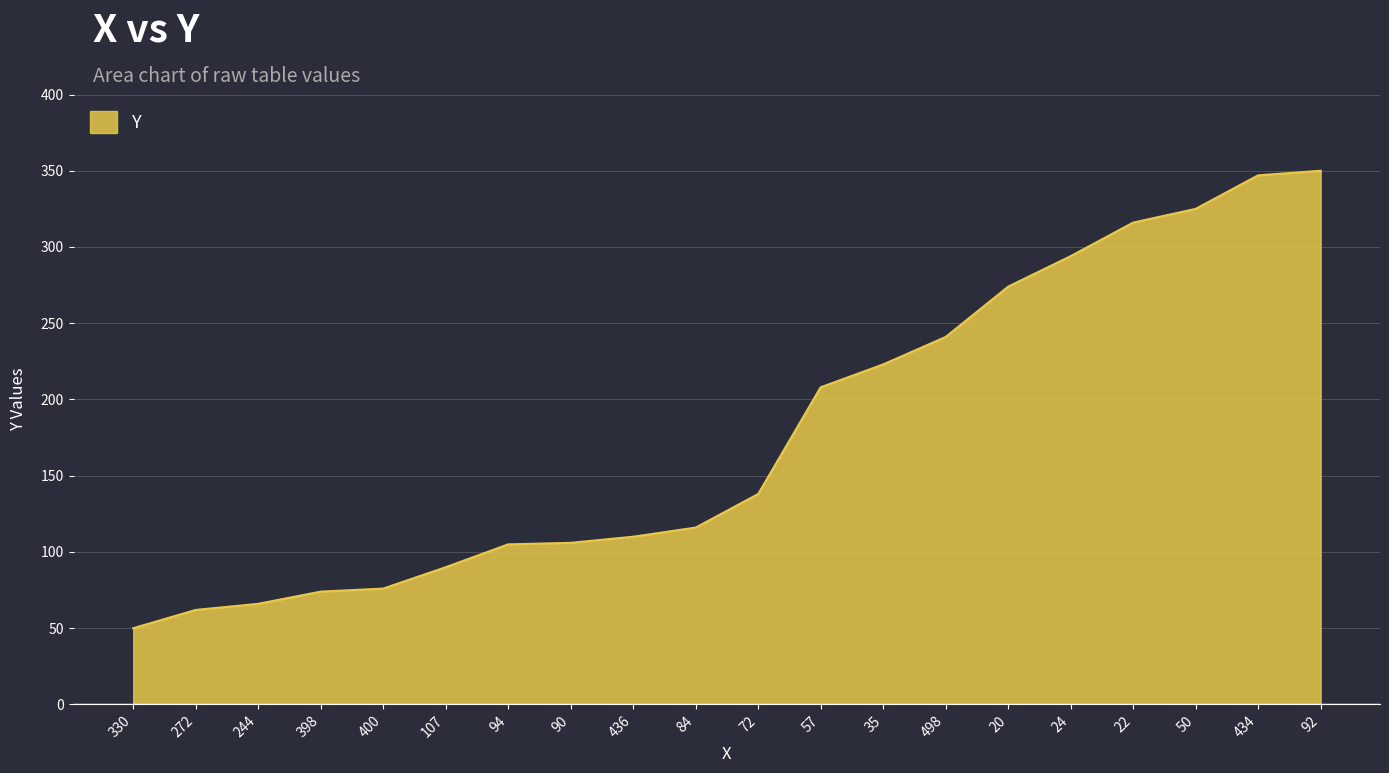

Does the chart have visible grid lines?

Yes